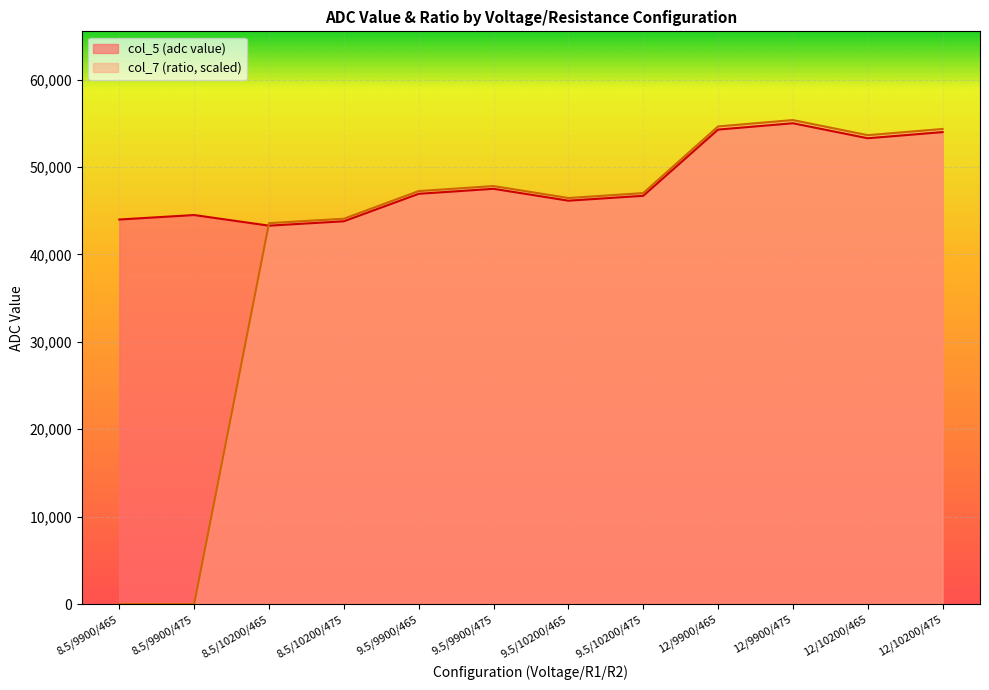

The col_7 (ratio) series shows -22500.3 at 8.5/9900/465. True or false?

False